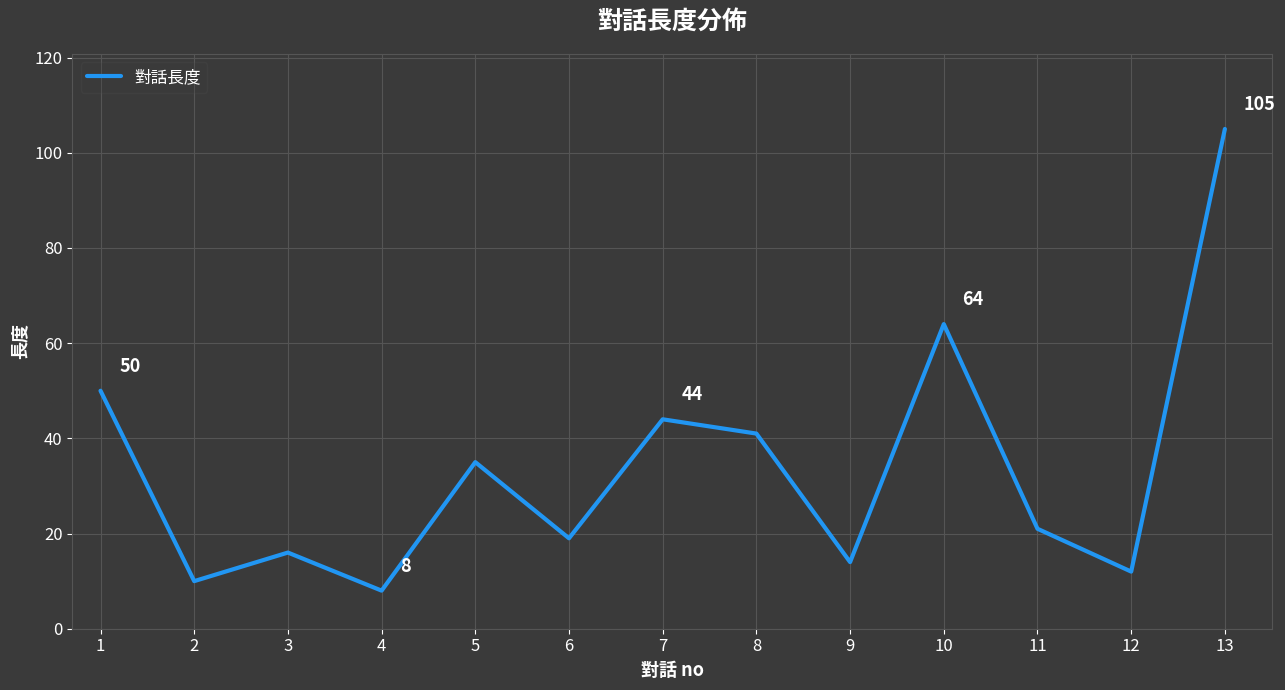

What is the change in value from 11 to 12?

-9